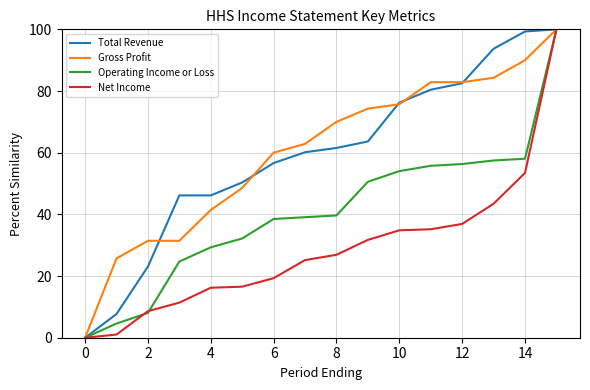

What is the maximum value for Gross Profit?

100.0